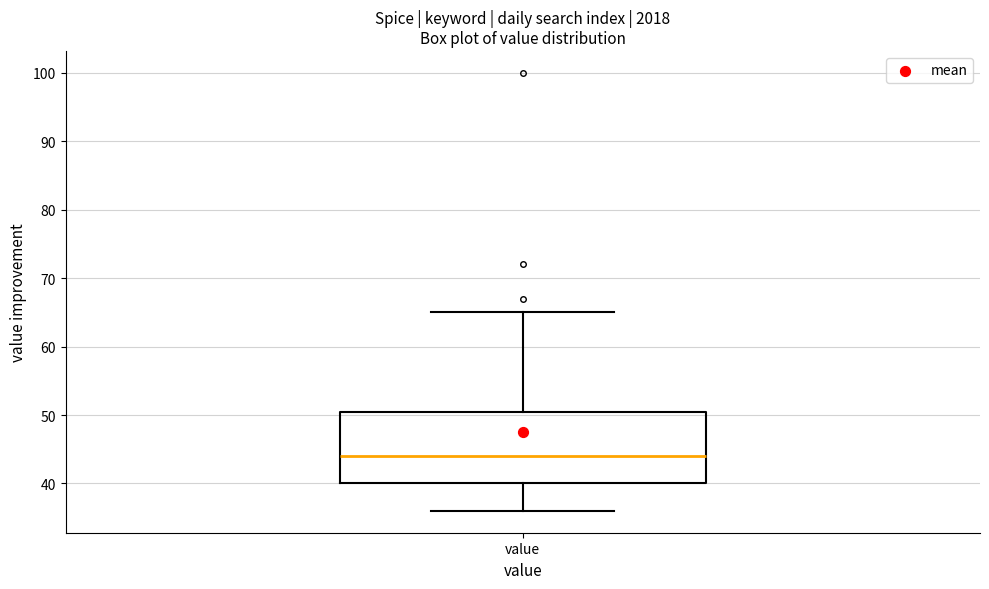

Where does the upper whisker of the box for value end on the y-axis? The values are not printed on the chart, so give them approximately, as read against the axis.

65